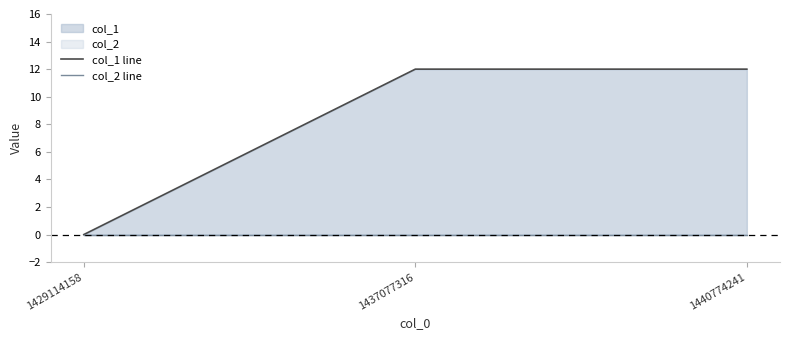

Rank the series at 1429114158 from highest to lowest value.

col_1 line, col_2 line